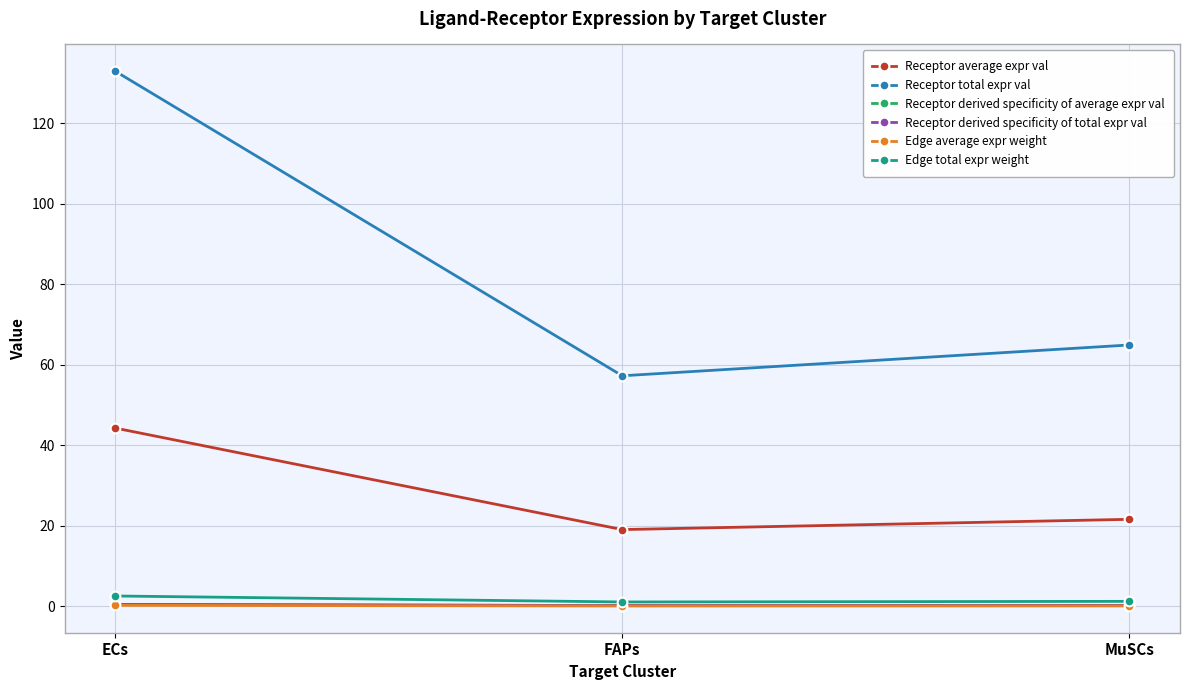

The Receptor derived specificity of total expr val series shows 0.3 at MuSCs. True or false?

True